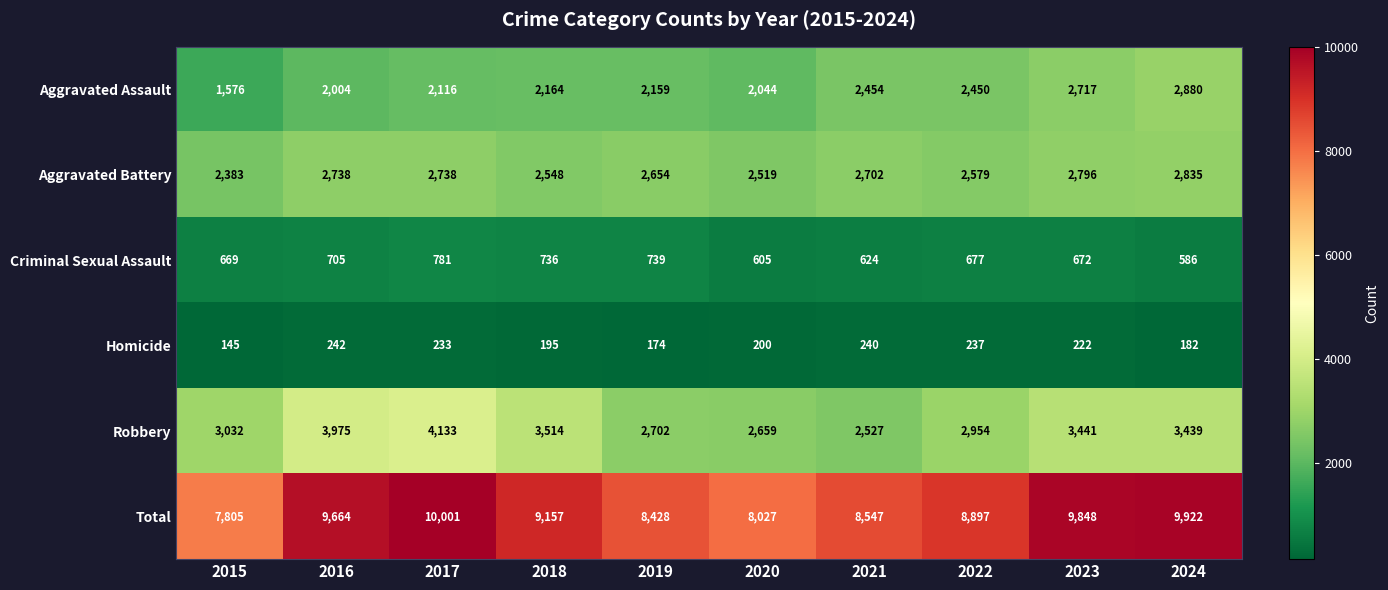

What is the approximate value of Robbery at 2015?

3032